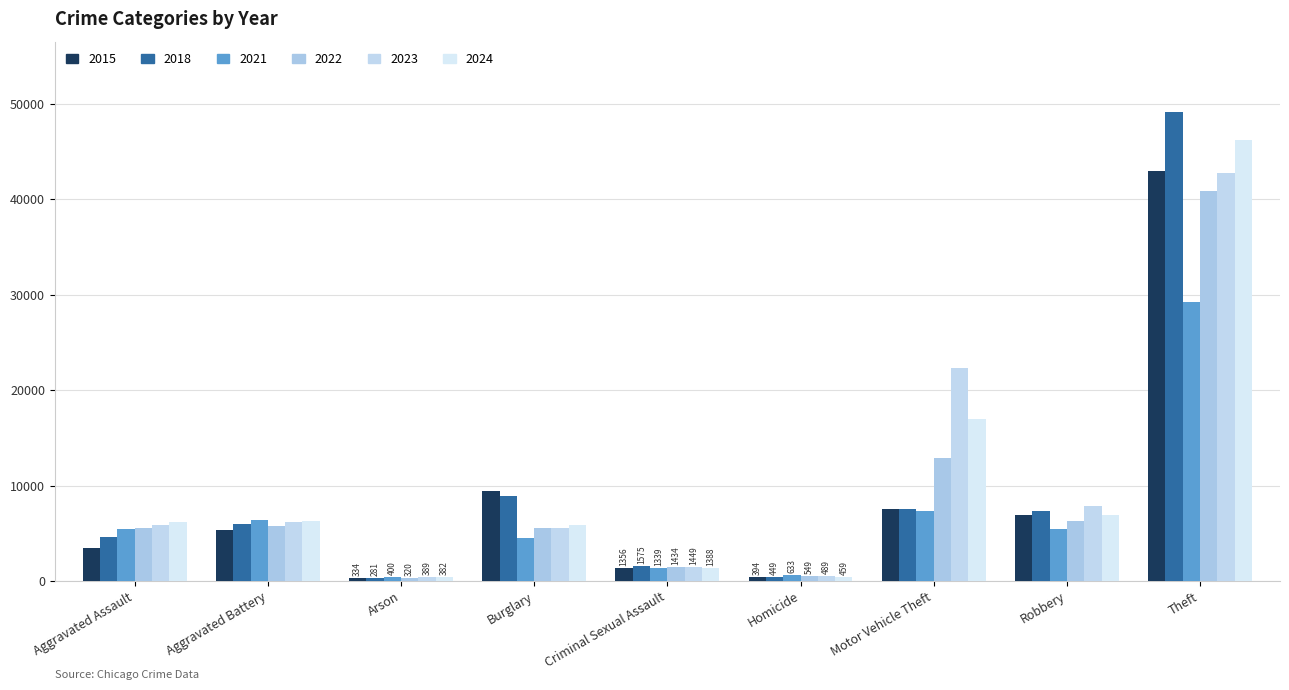

Does the chart contain stacked bars?

No